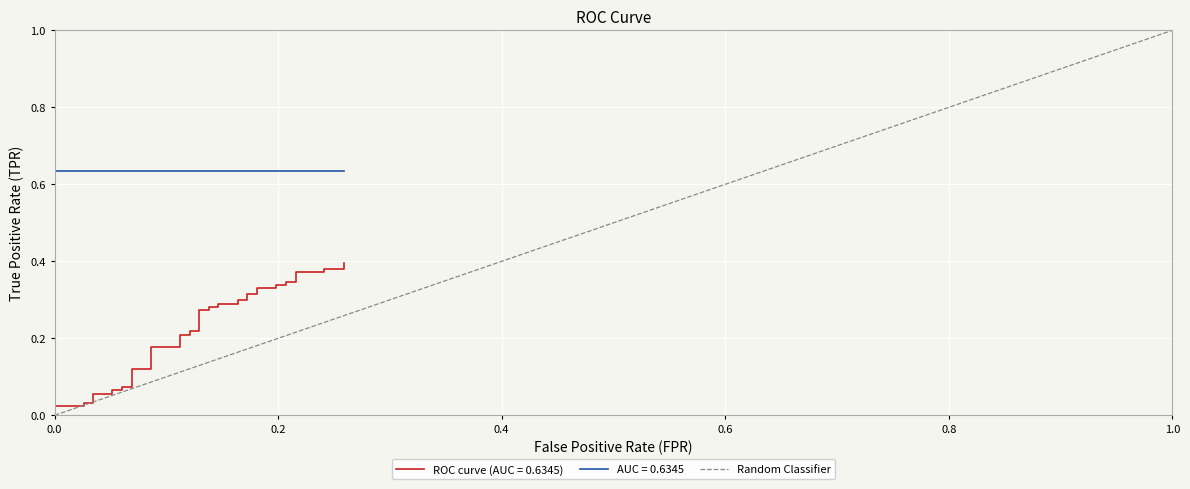

Which has a higher value, 1.0 or 0.0?

1.0